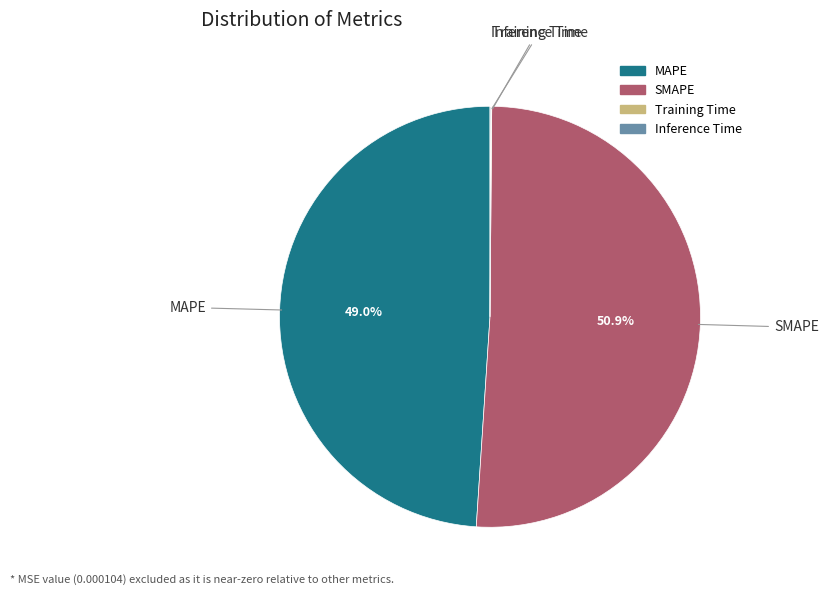

Which category has the biggest portion of the pie?

SMAPE